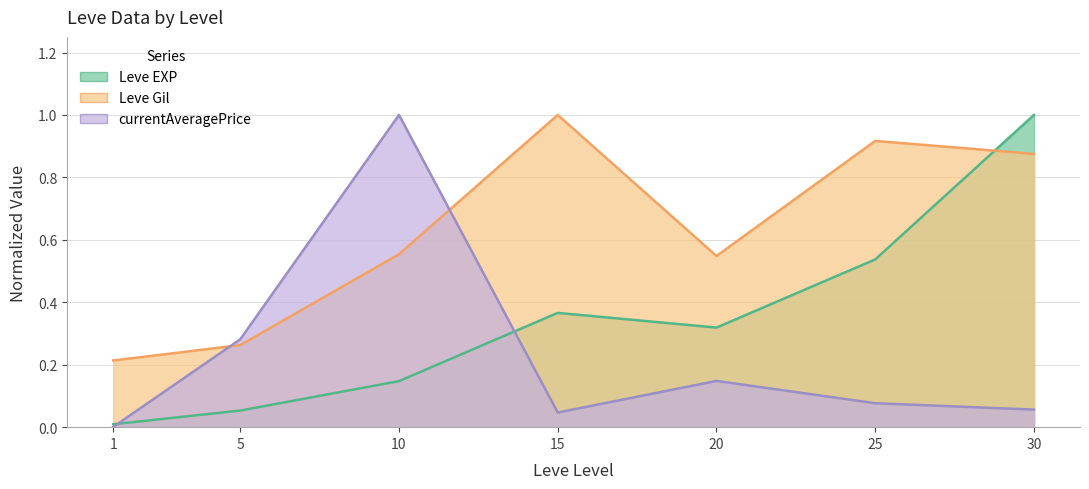

True or false: Leve EXP and currentAveragePrice cross at least once.

True